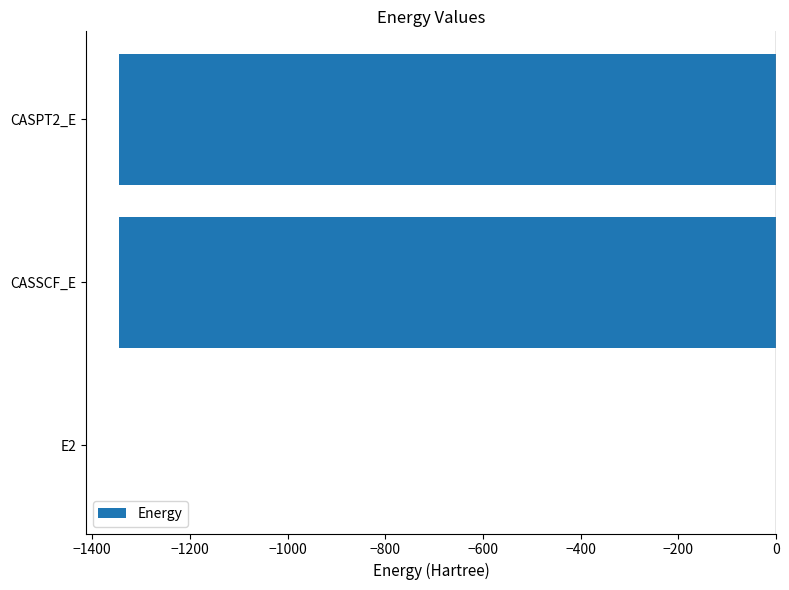

At which category does the chart reach its peak across all series?

E2